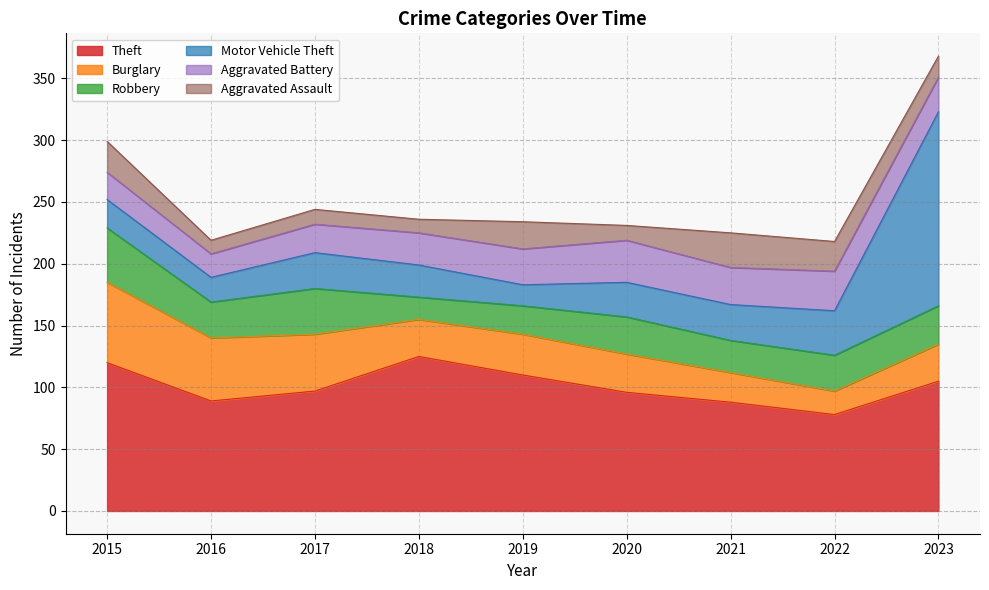

What is the maximum value for Aggravated Battery?

34